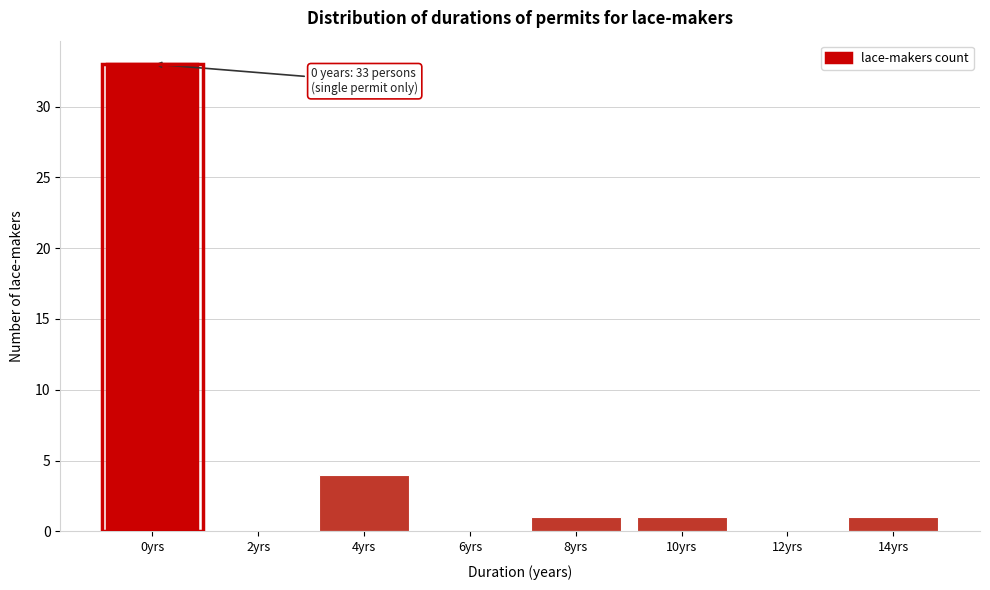

Reading left to right, extract all data points from this chart.

0yrs=33	2yrs=0	4yrs=4	6yrs=0	8yrs=1	10yrs=1	12yrs=0	14yrs=1